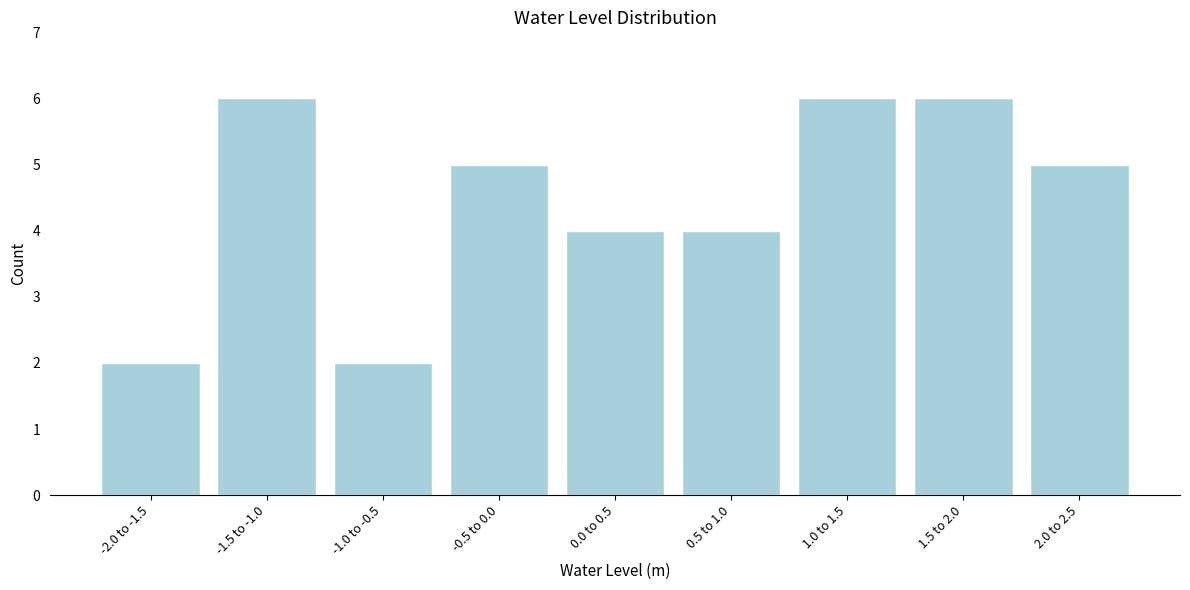

Reading left to right, what are all the values shown in this chart?

2	6	2	5	4	4	6	6	5